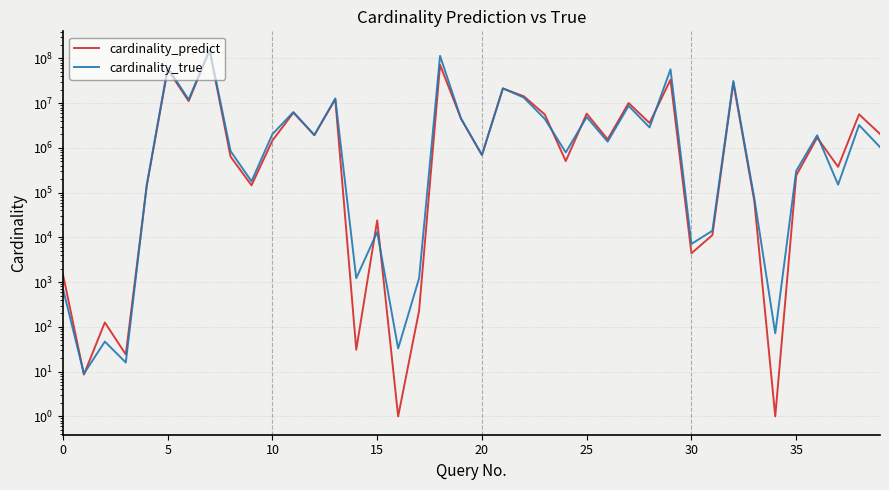

What is the difference between the maximum and second lowest values in the cardinality_predict series?

152620455.0